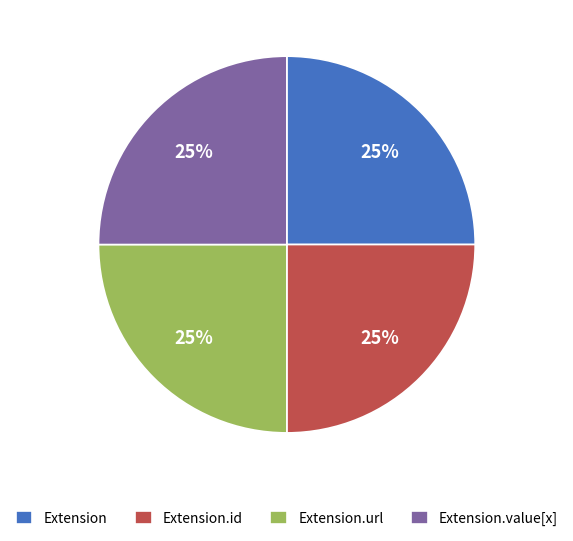

Count the number of slices in the pie.

4